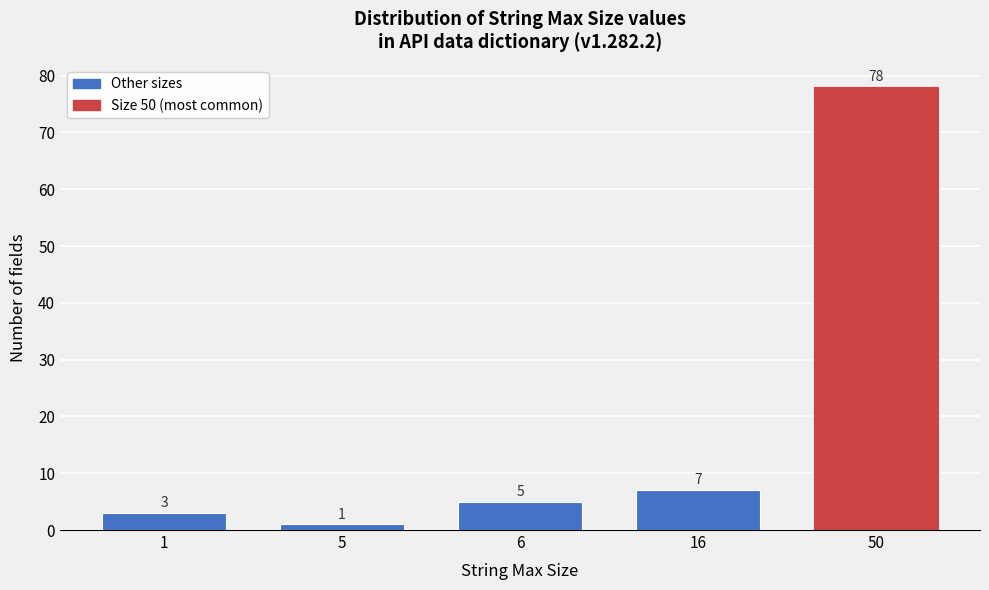

Reading left to right, transcribe all the data shown in this chart.

3	1	5	7	78